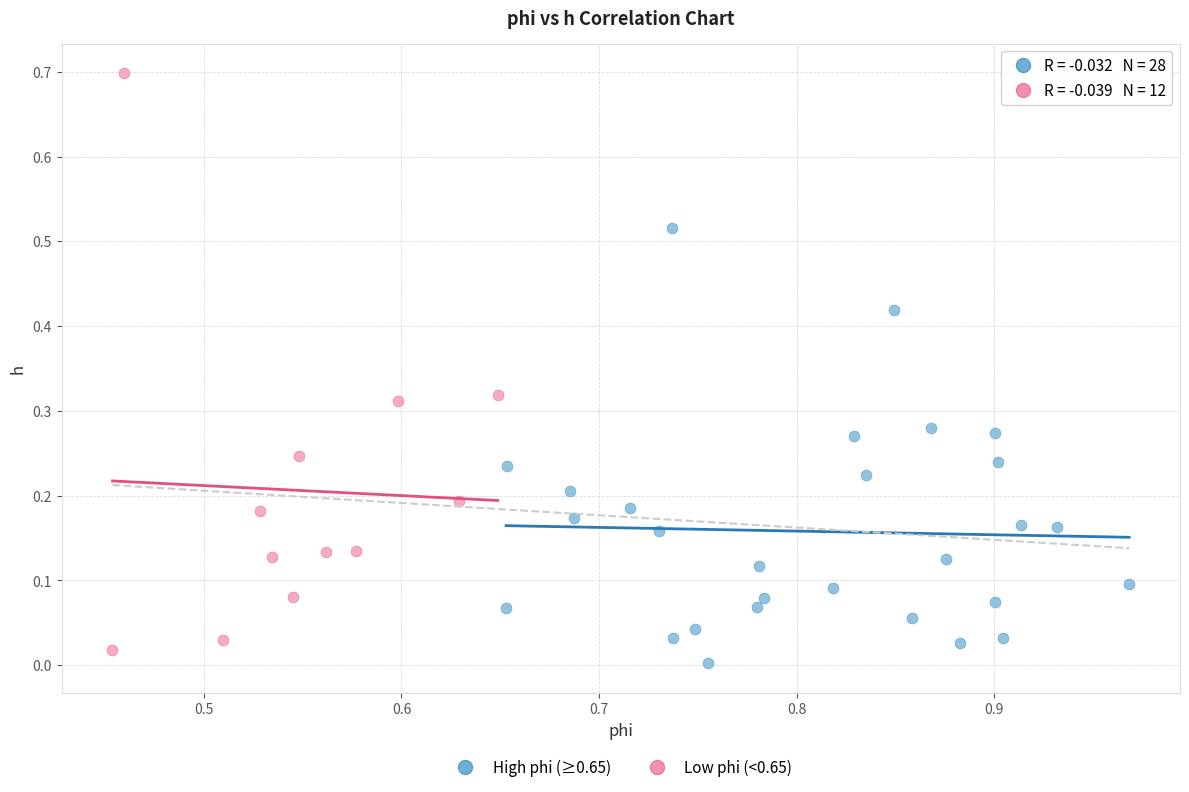

Which series has the widest spread of Y values?

Low phi (<0.65)